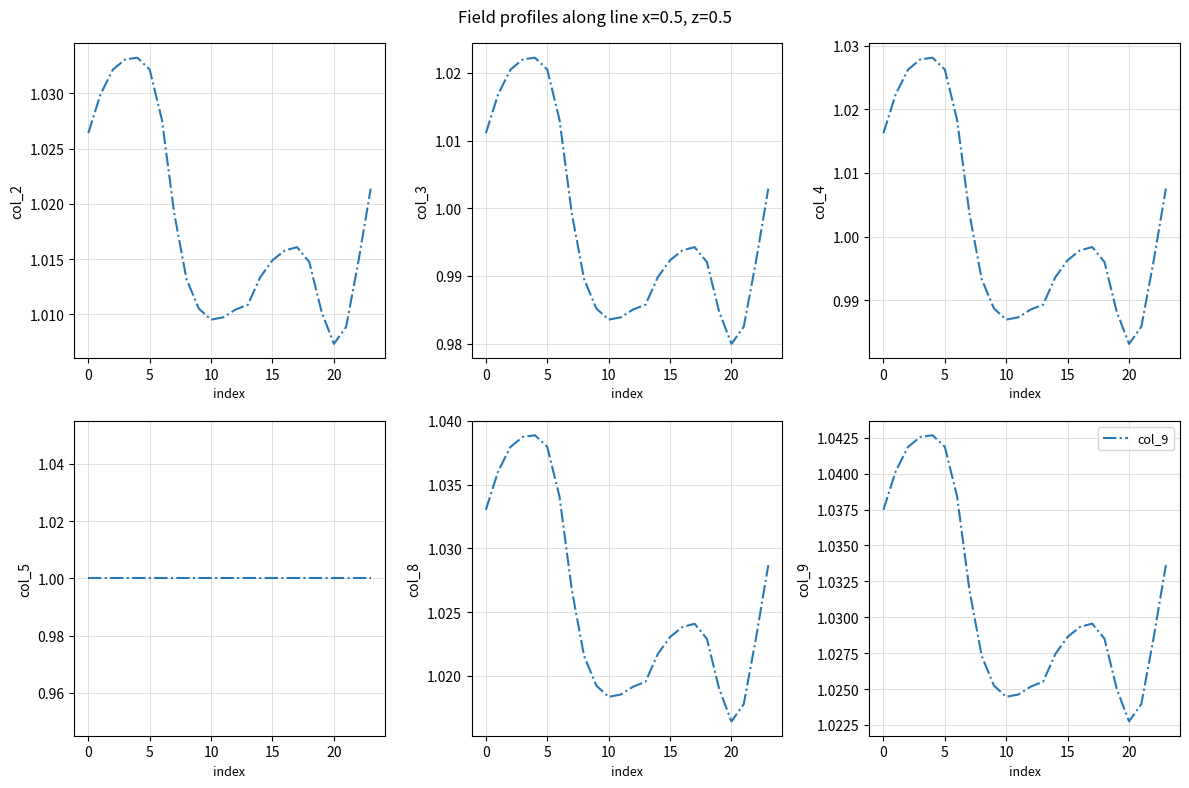

Where is col_9 nearest to the value 1?

20